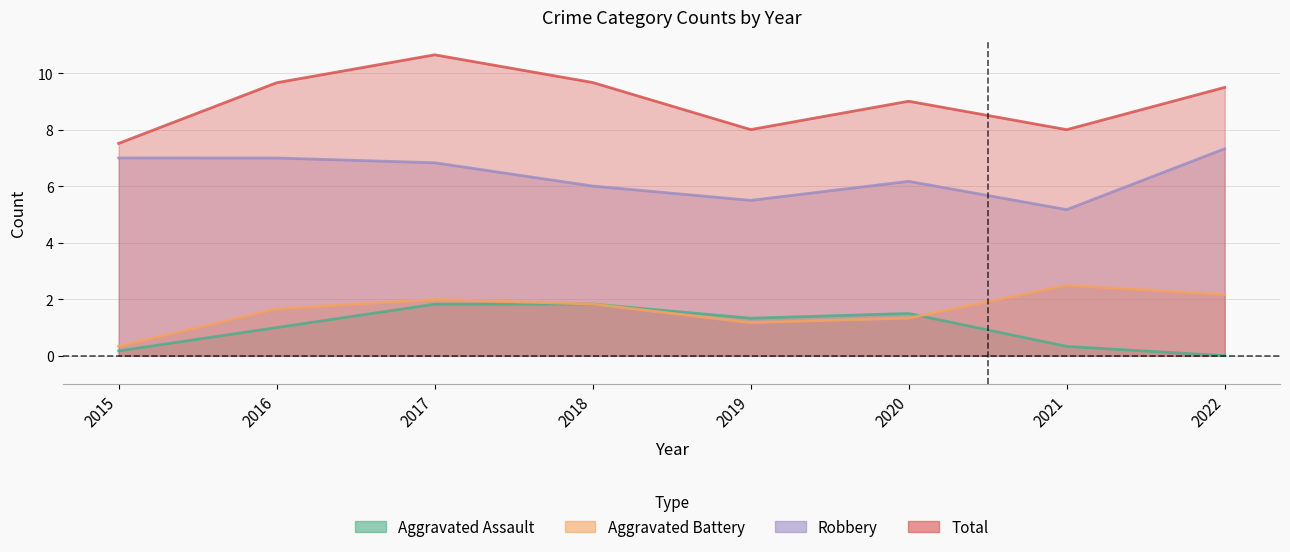

Which series has the largest range (max minus min)?

Robbery